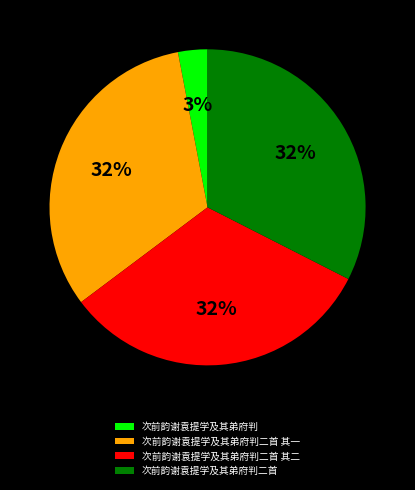

True or false: 次前韵谢袁提学及其弟府判二首 其二 accounts for 32% of the total.

True